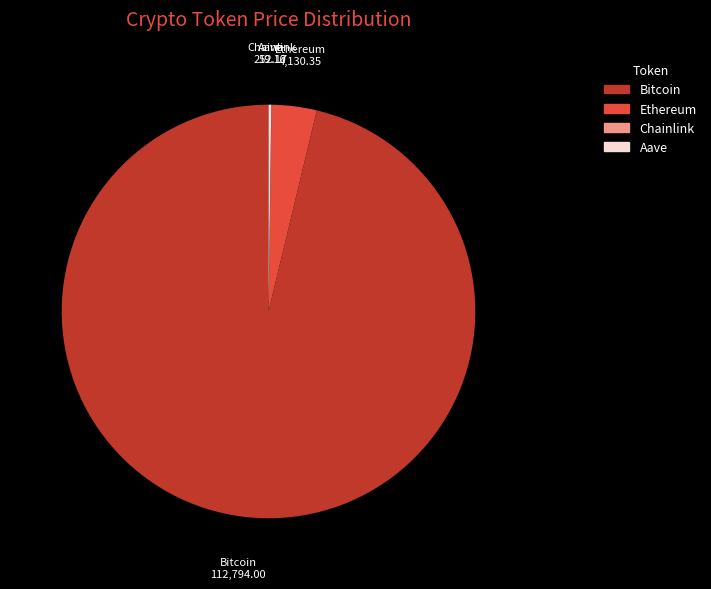

Is the sum of Bitcoin and Ethereum greater than half?

Yes